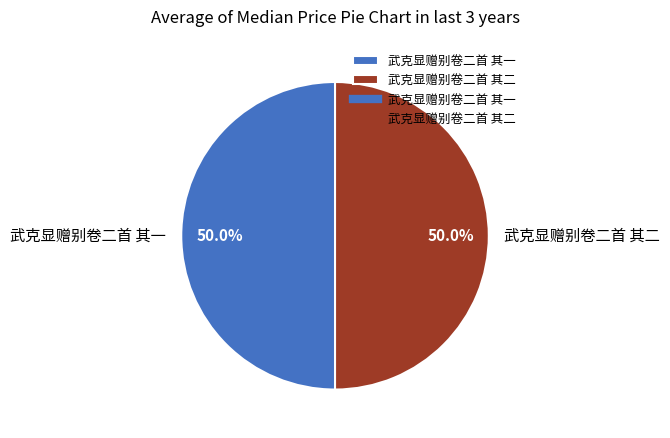

What percentage is the 武克显赠别卷二首 其二 slice, to the nearest percent?

50%